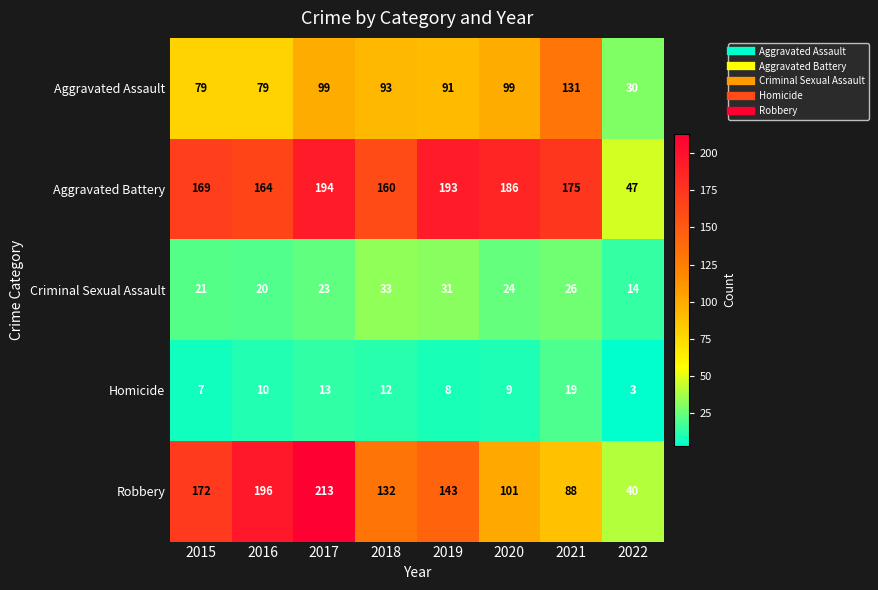

What is the difference between the highest and lowest values at 2020?

177